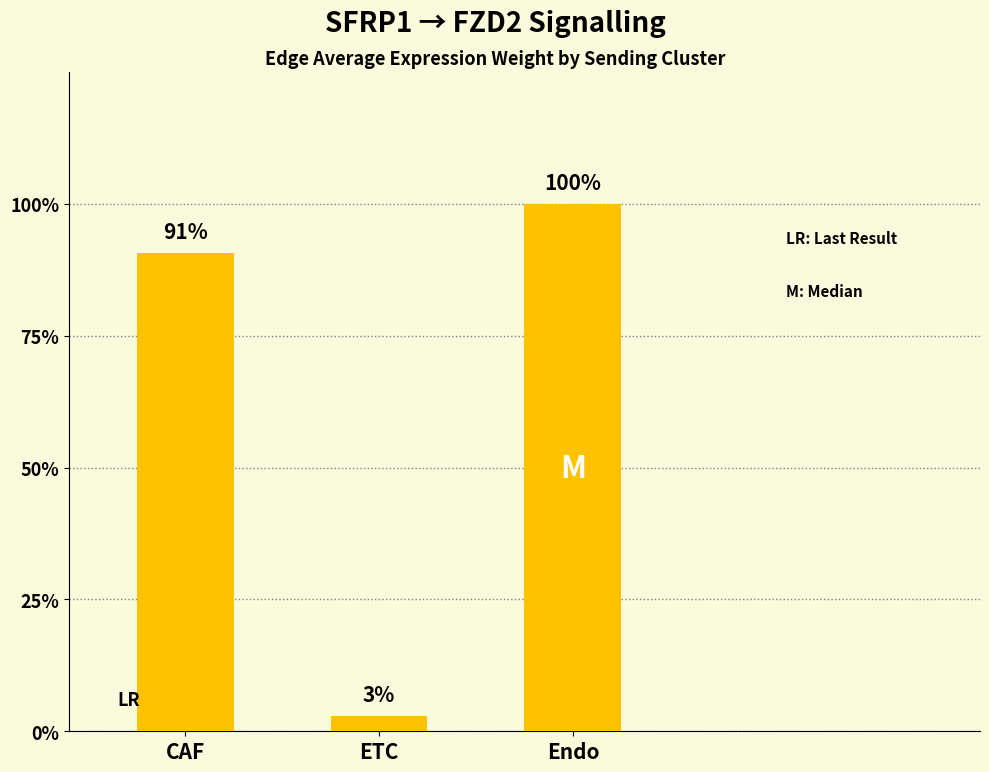

Which label corresponds to the smallest value in the chart?

ETC